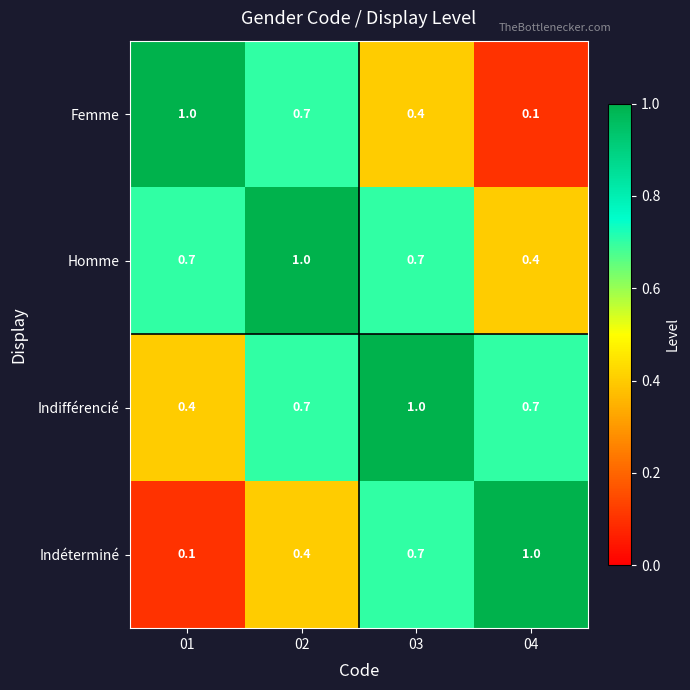

What is the sum of the Femme values at 04 and 01?

1.1